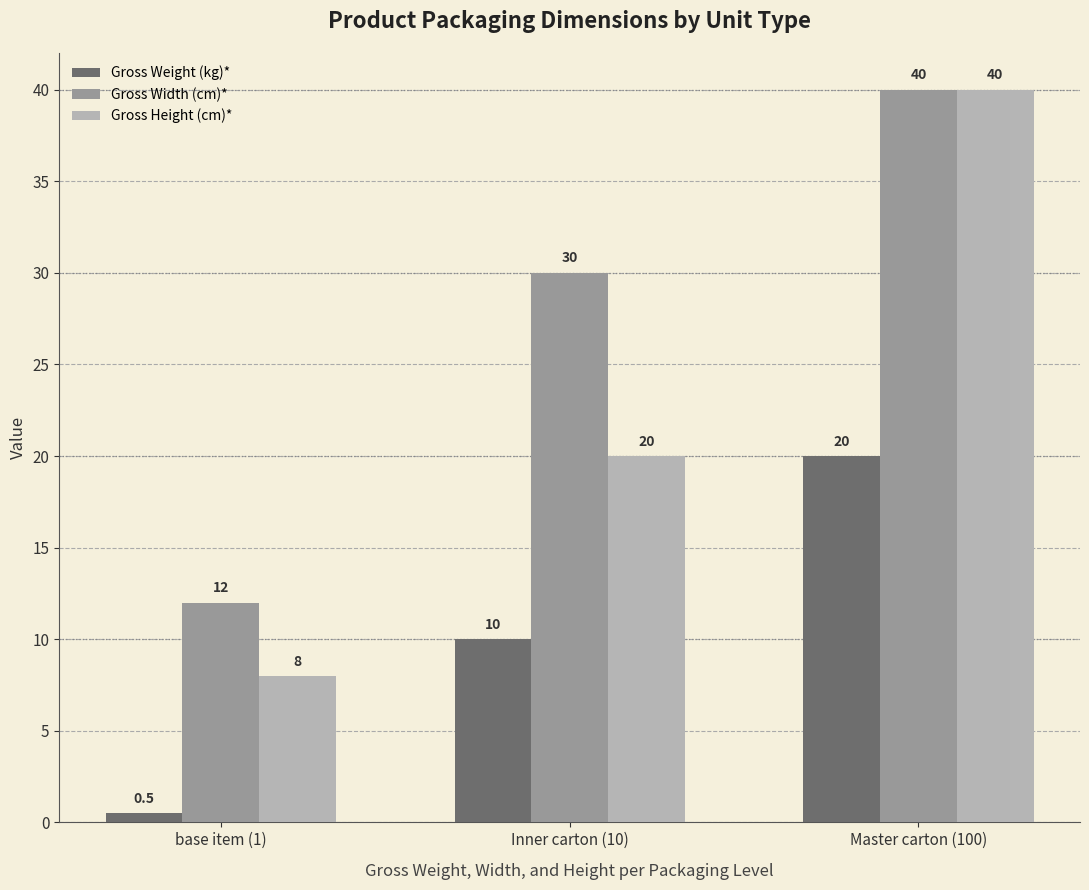

At which label is Gross Height (cm)* closest to 24?

Inner carton (10)